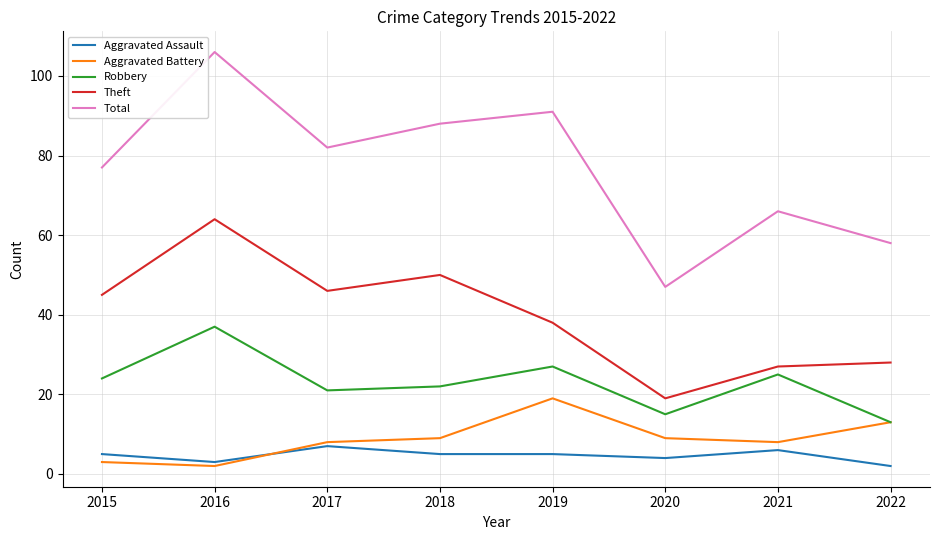

Reading left to right, transcribe all the data shown in this chart.

Aggravated Assault: 5	3	7	5	5	4	6	2
Aggravated Battery: 3	2	8	9	19	9	8	13
Robbery: 24	37	21	22	27	15	25	13
Theft: 45	64	46	50	38	19	27	28
Total: 77	106	82	88	91	47	66	58